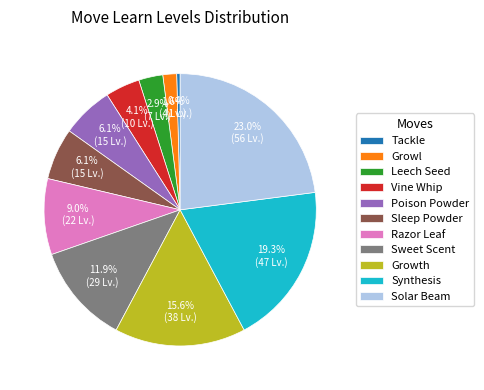

How many segments does this pie chart have?

11